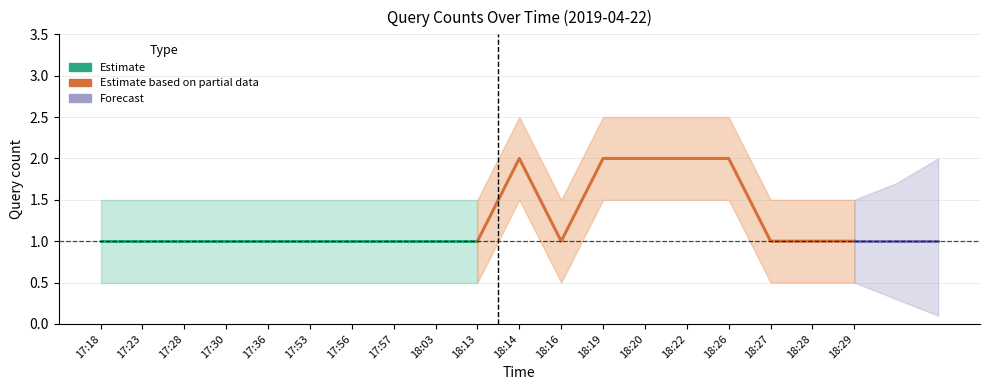

What is the ratio of the value at 17:28 to the value at 18:26?

0.5